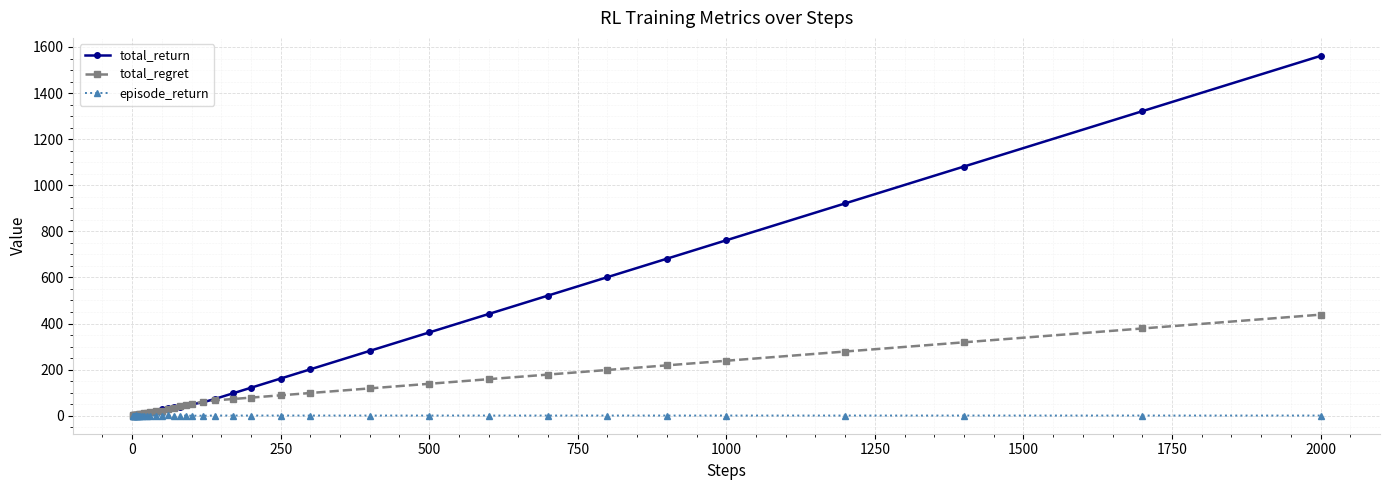

What is the average value of the total_return series?

239.7